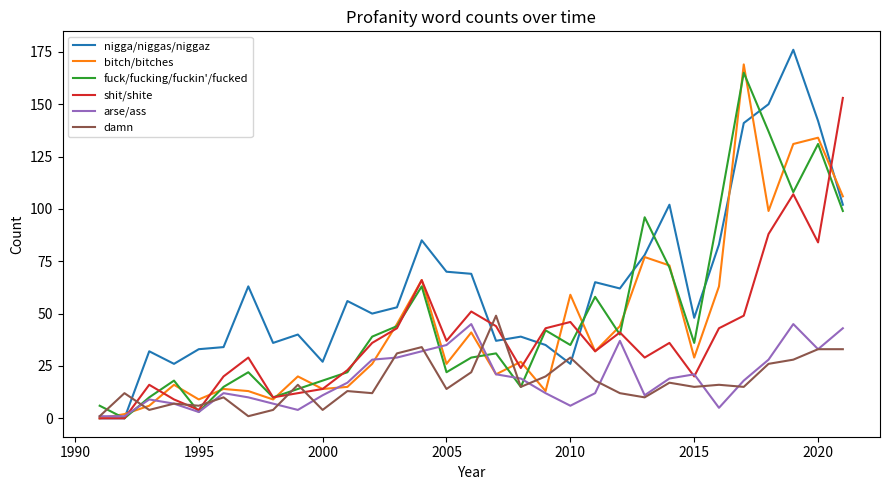

What is the greatest value displayed?

176